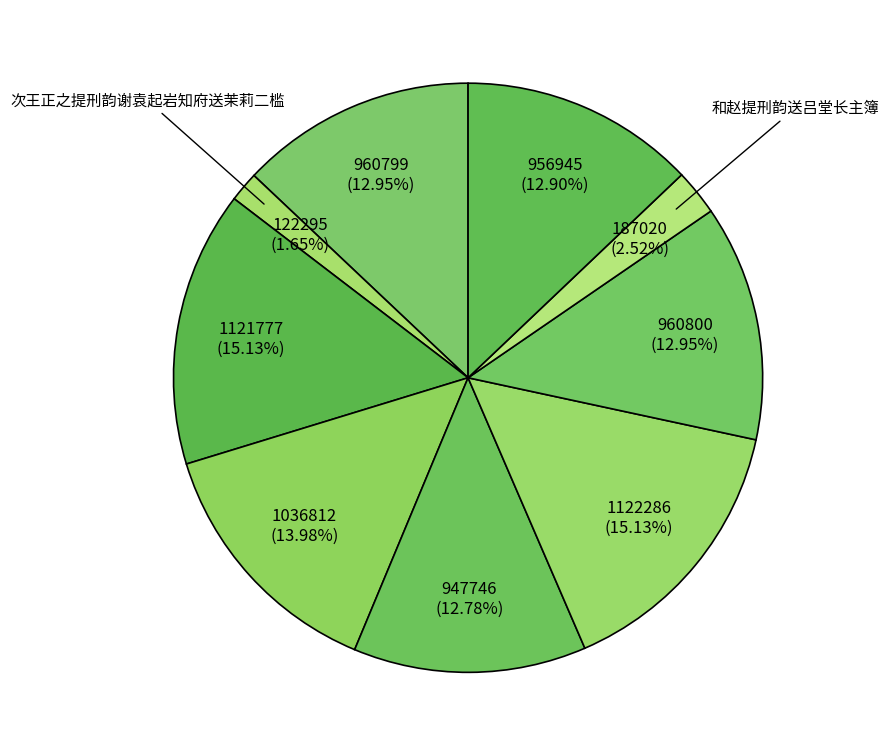

How many segments does this pie chart have?

9